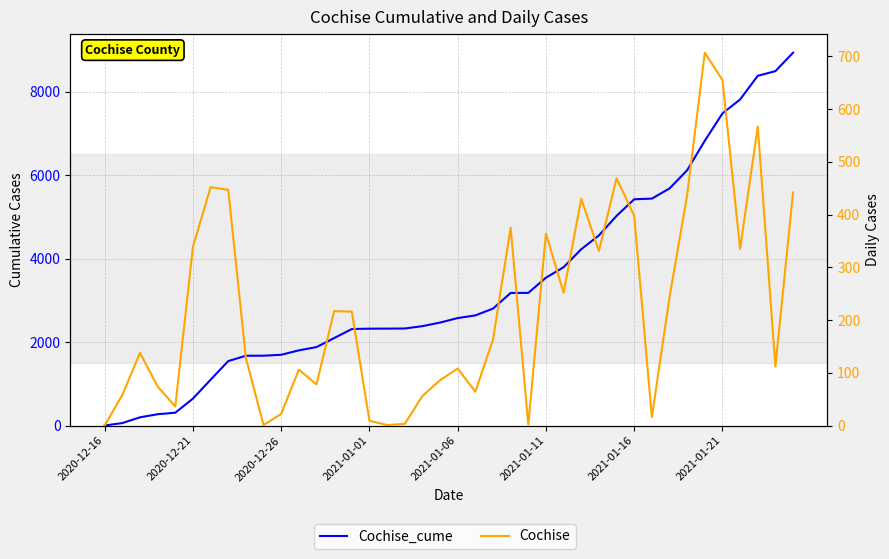

What is the average value of the Cochise_cume series?

3380